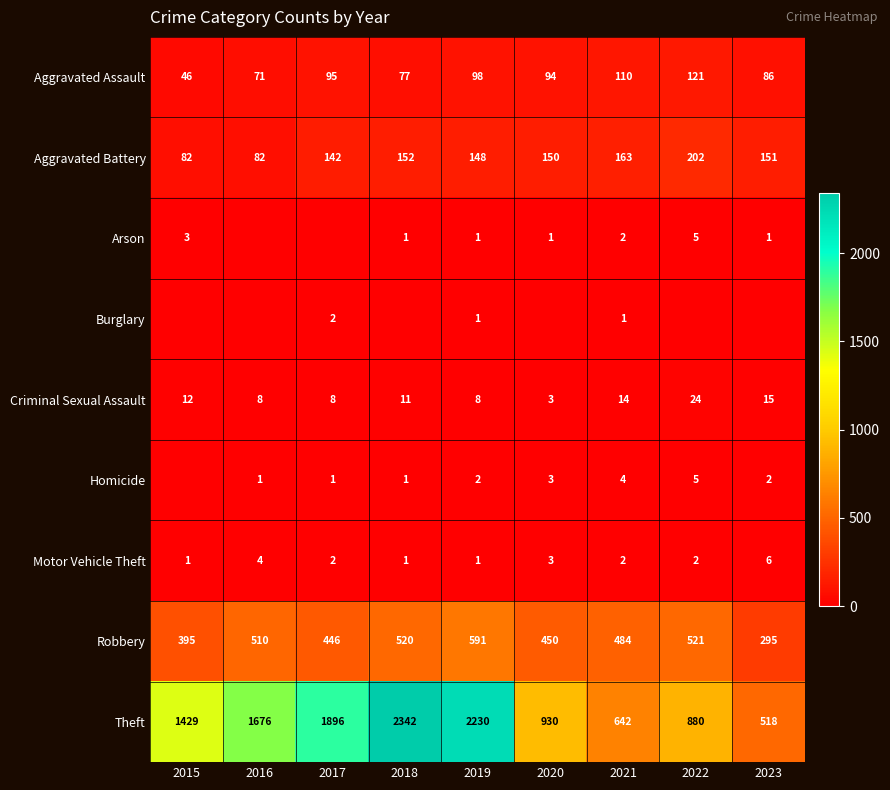

What is the sum of the Burglary values at 2016 and 2021?

1